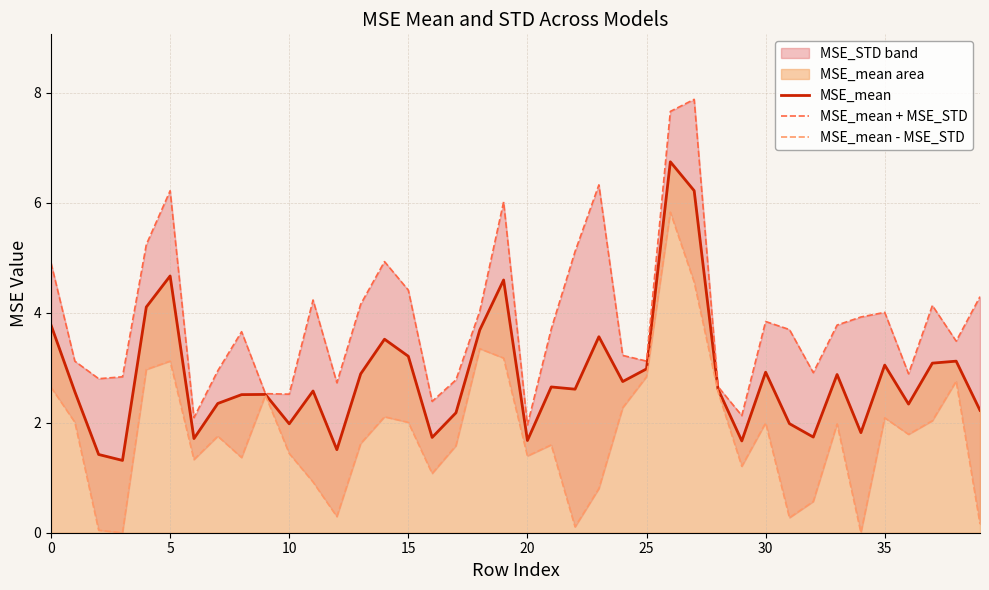

How many data points in MSE_mean are less than 2?

11